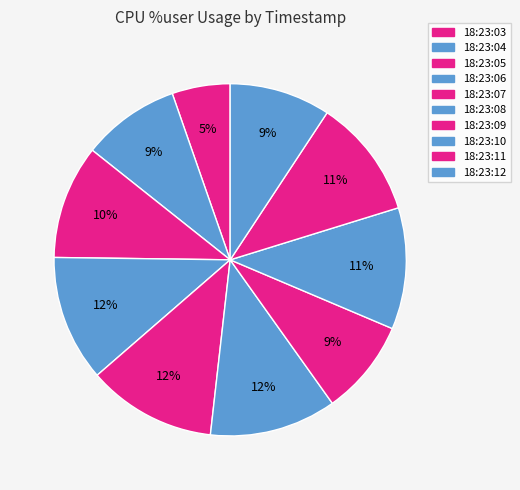

True or false: 18:23:03 accounts for 5% of the total.

True